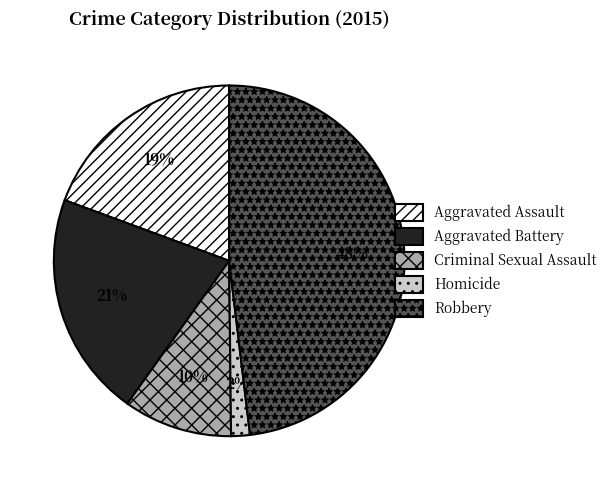

To the nearest percent, what percentage of the pie is Aggravated Assault?

19%